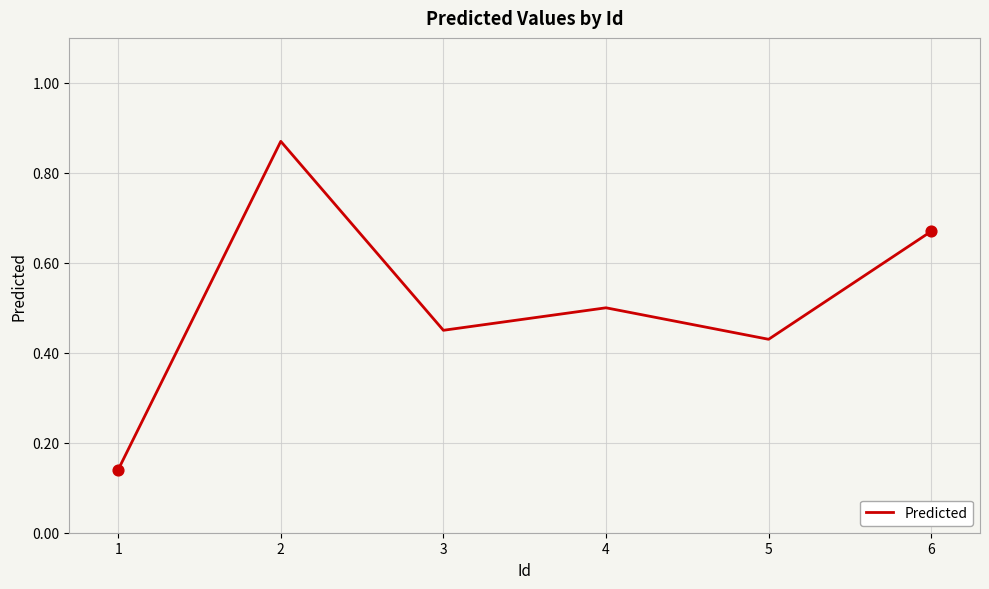

Between 4 and 1, which is larger?

4